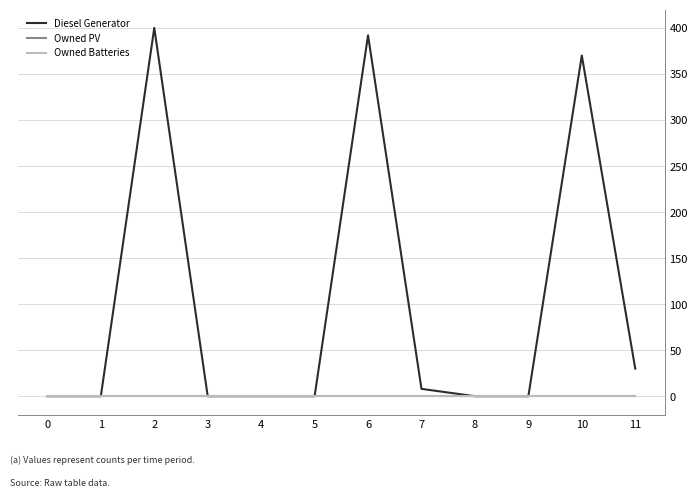

Does the chart display data point markers on the line(s)?

No